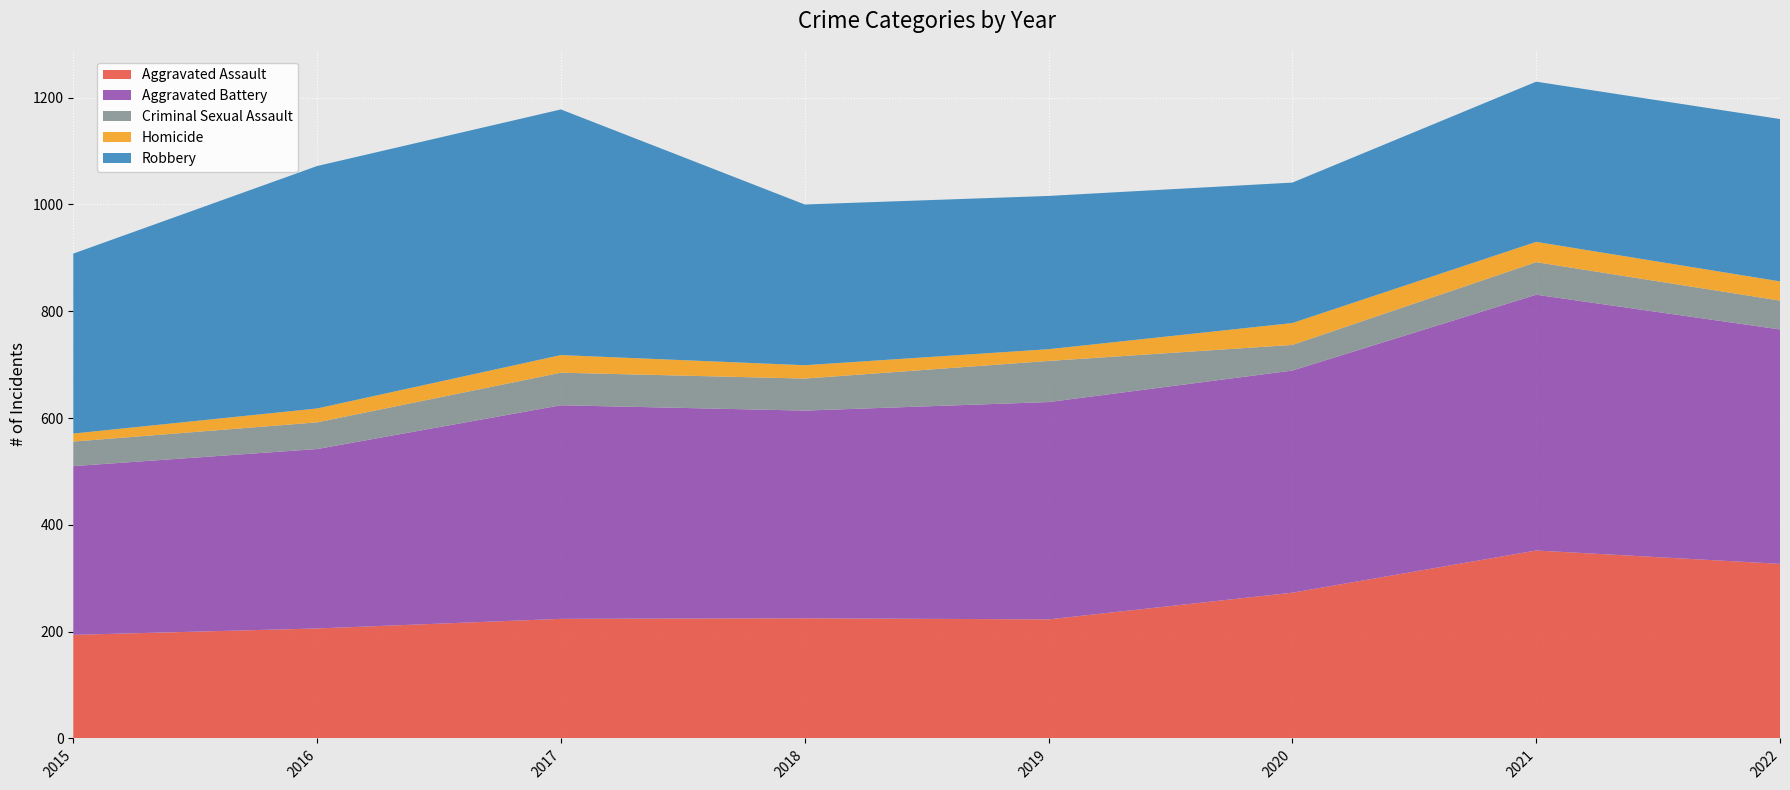

Reading left to right, transcribe all the data shown in this chart.

Aggravated Assault: 194	206	224	225	223	273	352	327
Aggravated Battery: 316	336	400	389	407	416	479	439
Criminal Sexual Assault: 46	50	61	60	77	48	61	54
Homicide: 15	26	33	25	22	41	38	36
Robbery: 337	454	460	301	287	263	300	304